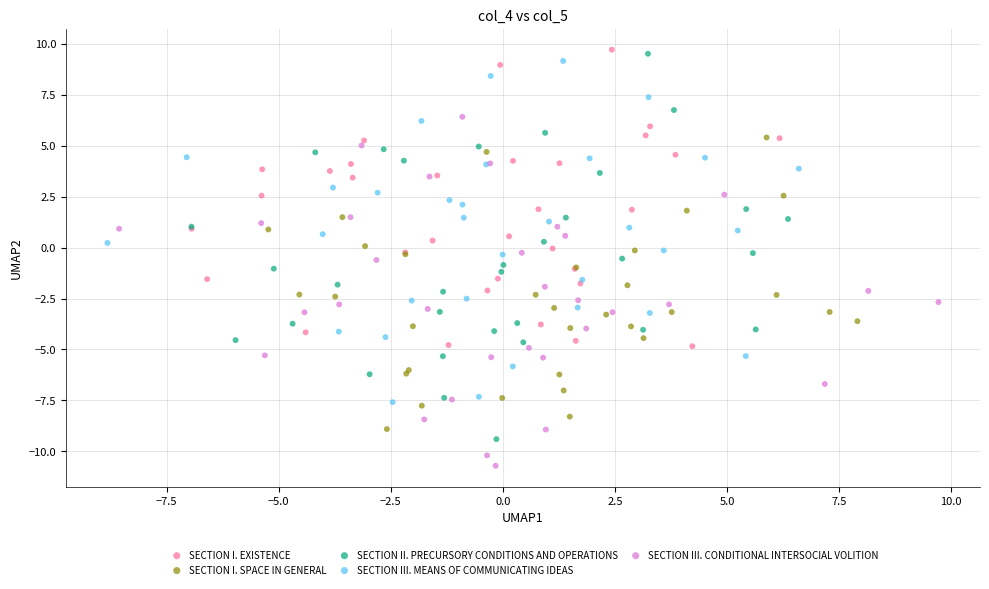

Which series has the largest Y range (max minus min)?

SECTION II. PRECURSORY CONDITIONS AND OPERATIONS